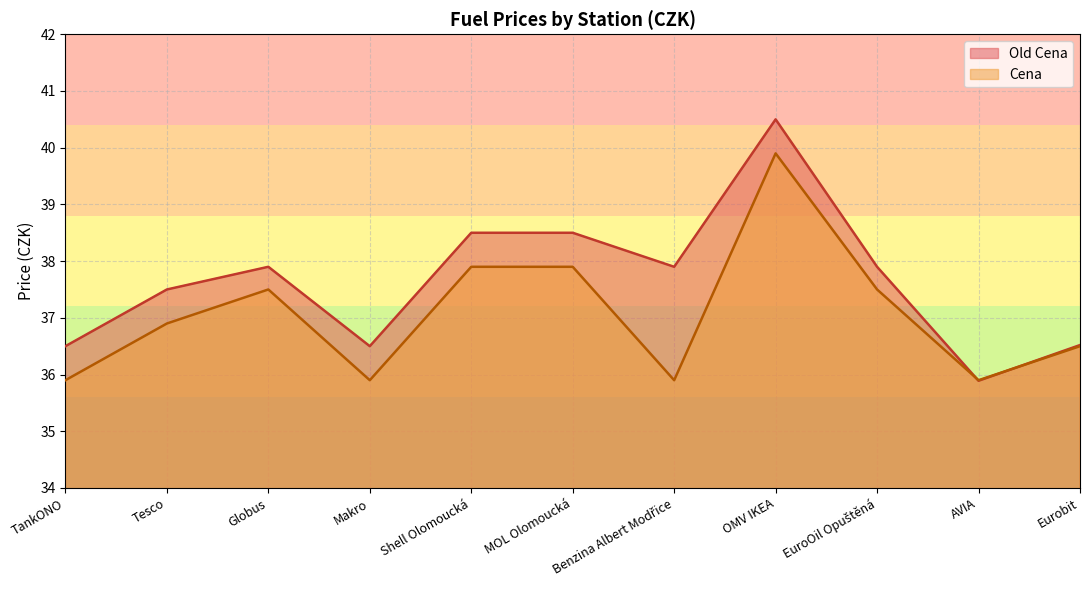

What position from the right is Tesco?

10